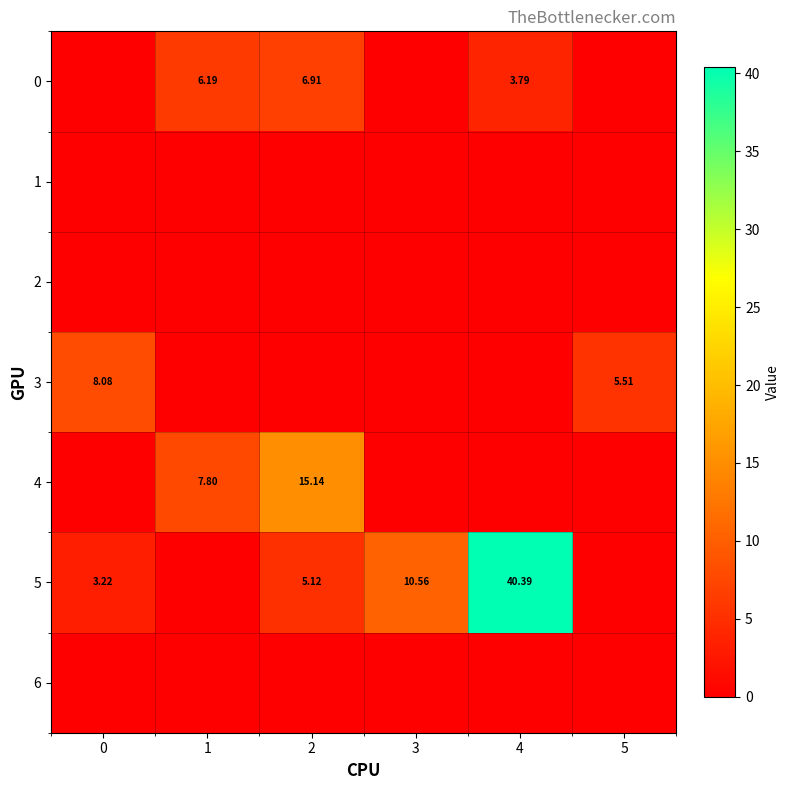

Between 0 and 3, which series saw the biggest shift?

3